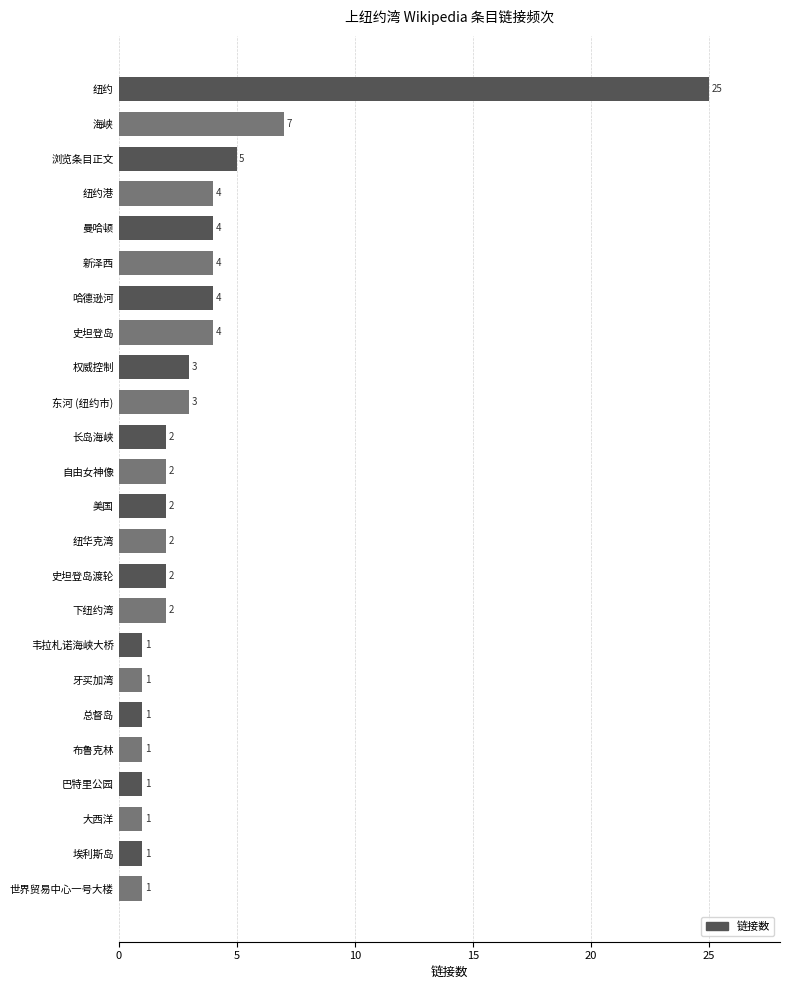

What is the average value?

3